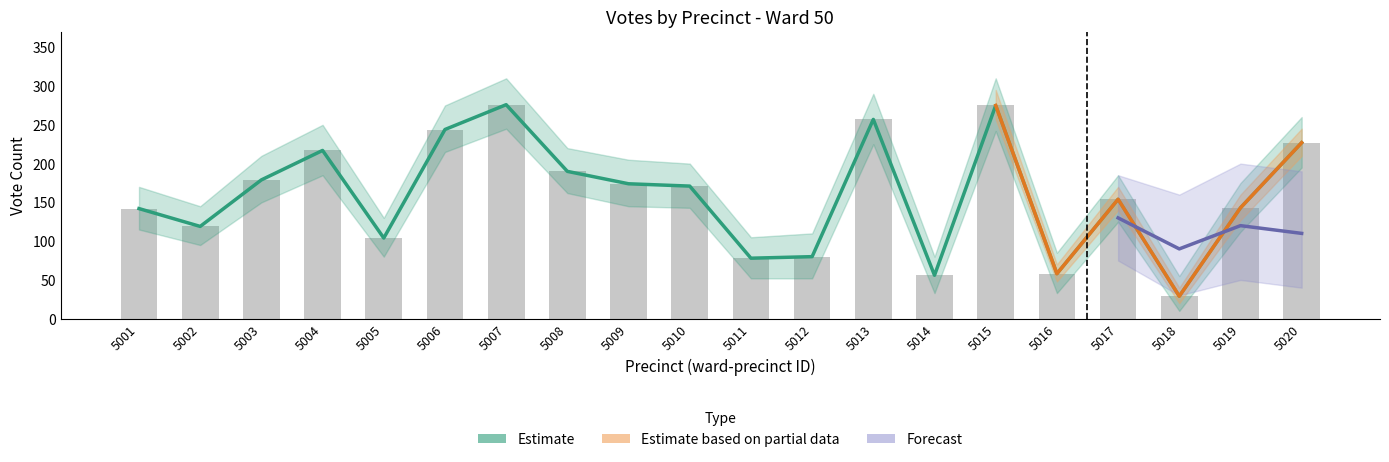

Rank the categories by Ira I. Silverstein value from highest to lowest.

5007, 5015, 5013, 5006, 5020, 5004, 5008, 5003, 5009, 5010, 5017, 5019, 5001, 5002, 5005, 5012, 5011, 5016, 5014, 5018